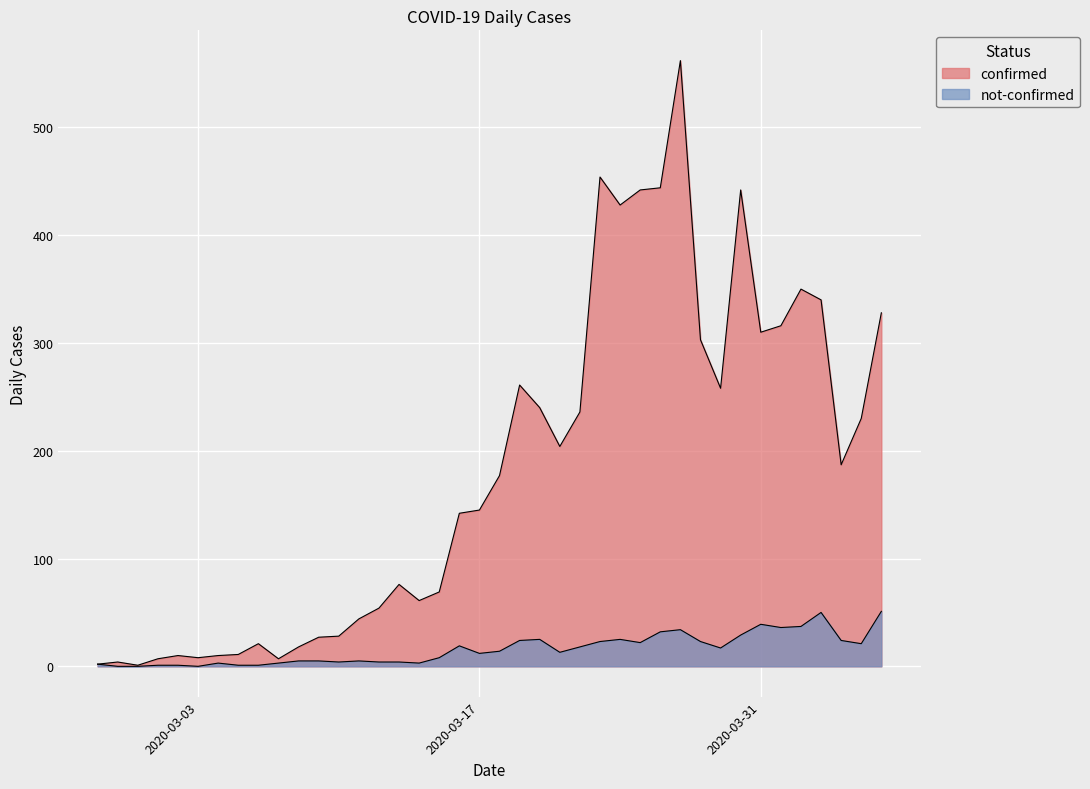

True or false: confirmed and not-confirmed intersect in this chart.

False